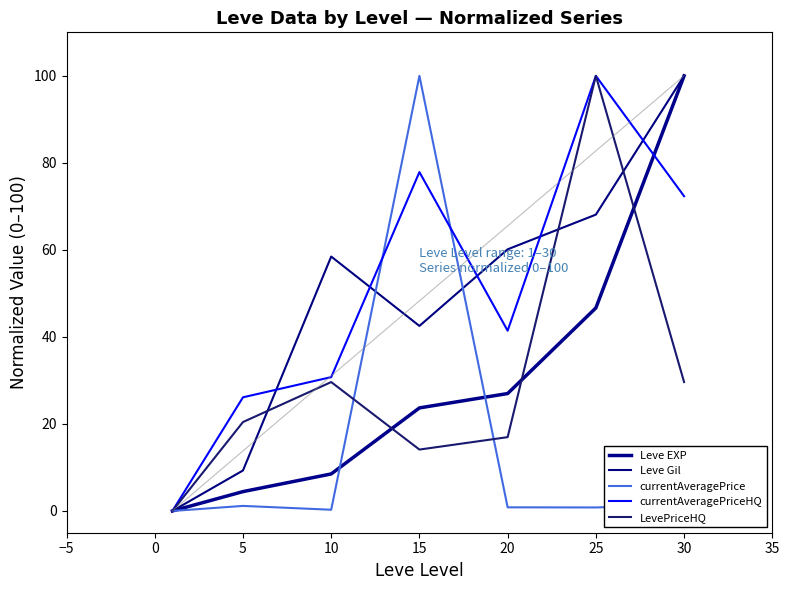

What is the value of the Leve Gil point at the 6th from the left?

68.1